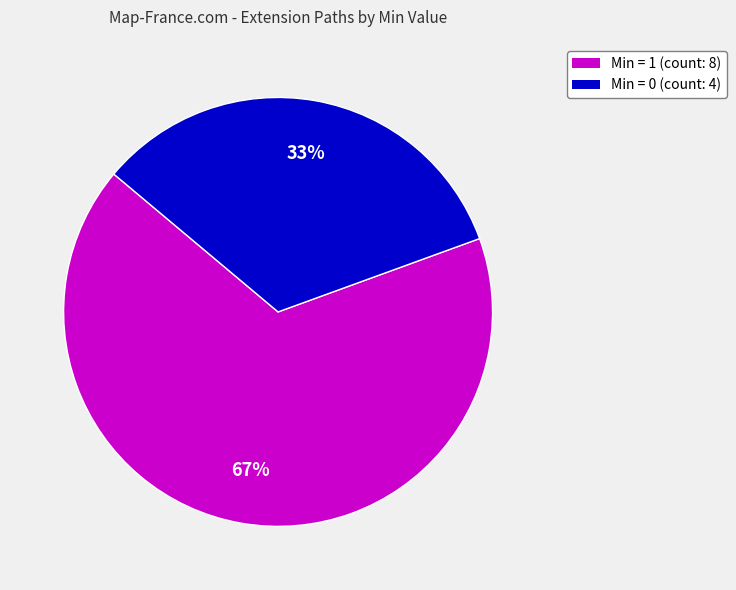

True or false: Min = 0 (count: 4) accounts for 24% of the total.

False